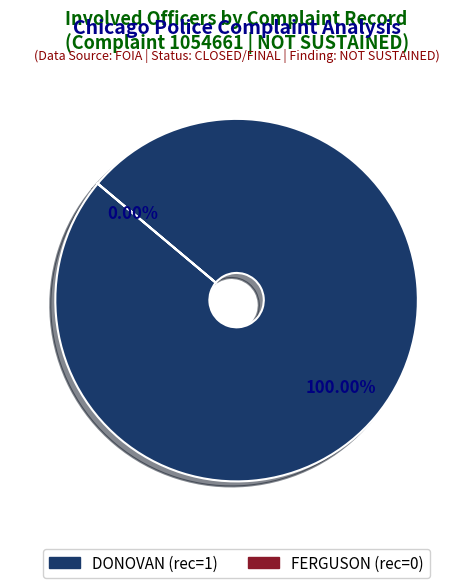

Does any single category account for the majority?

Yes